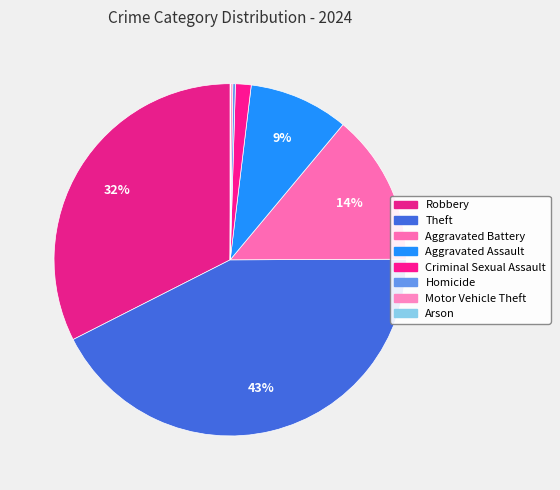

Is there any slice that represents more than half of the pie?

No